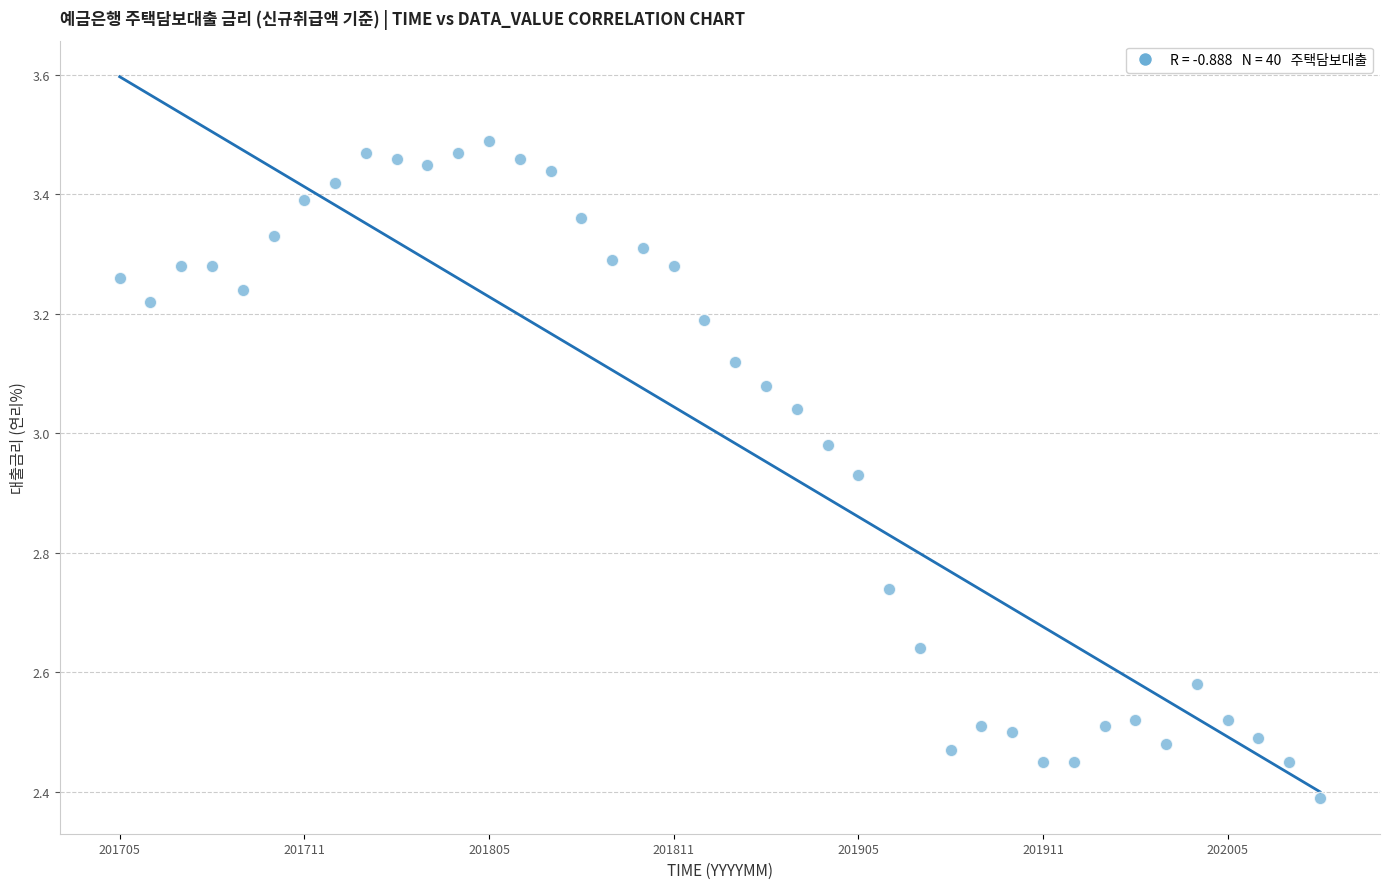

What is the range of Y values (max minus min)?

1.1